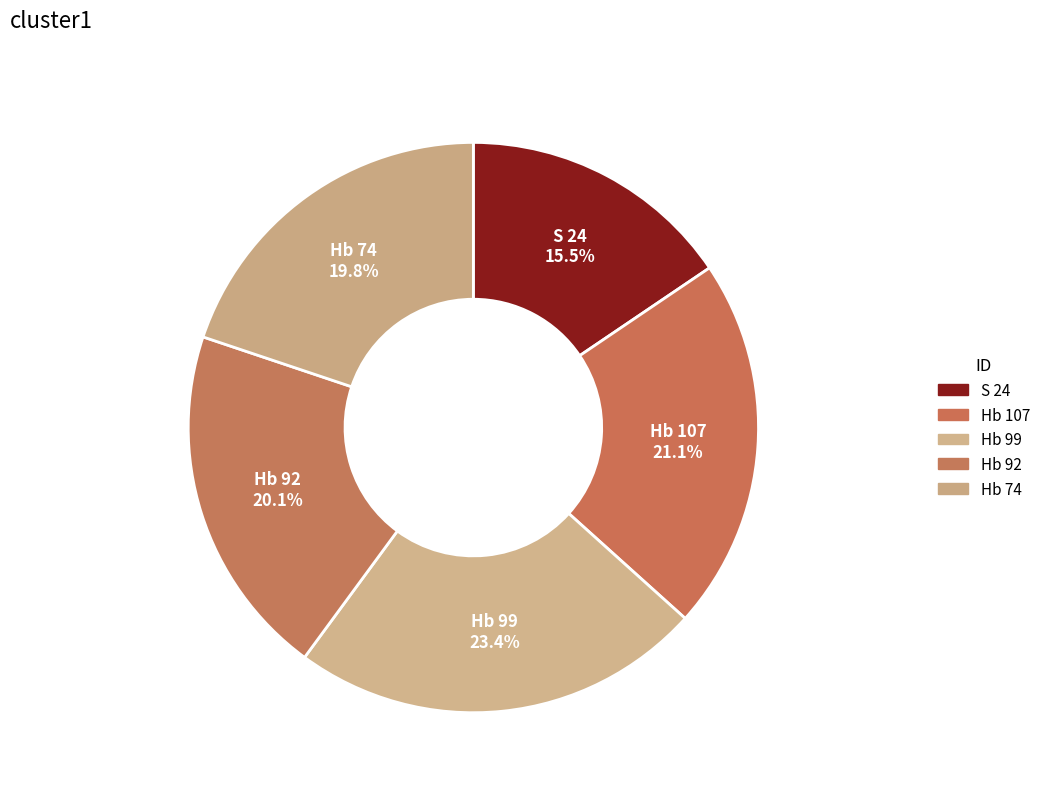

Rank the categories by value from lowest to highest.

S 24, Hb 74, Hb 92, Hb 107, Hb 99